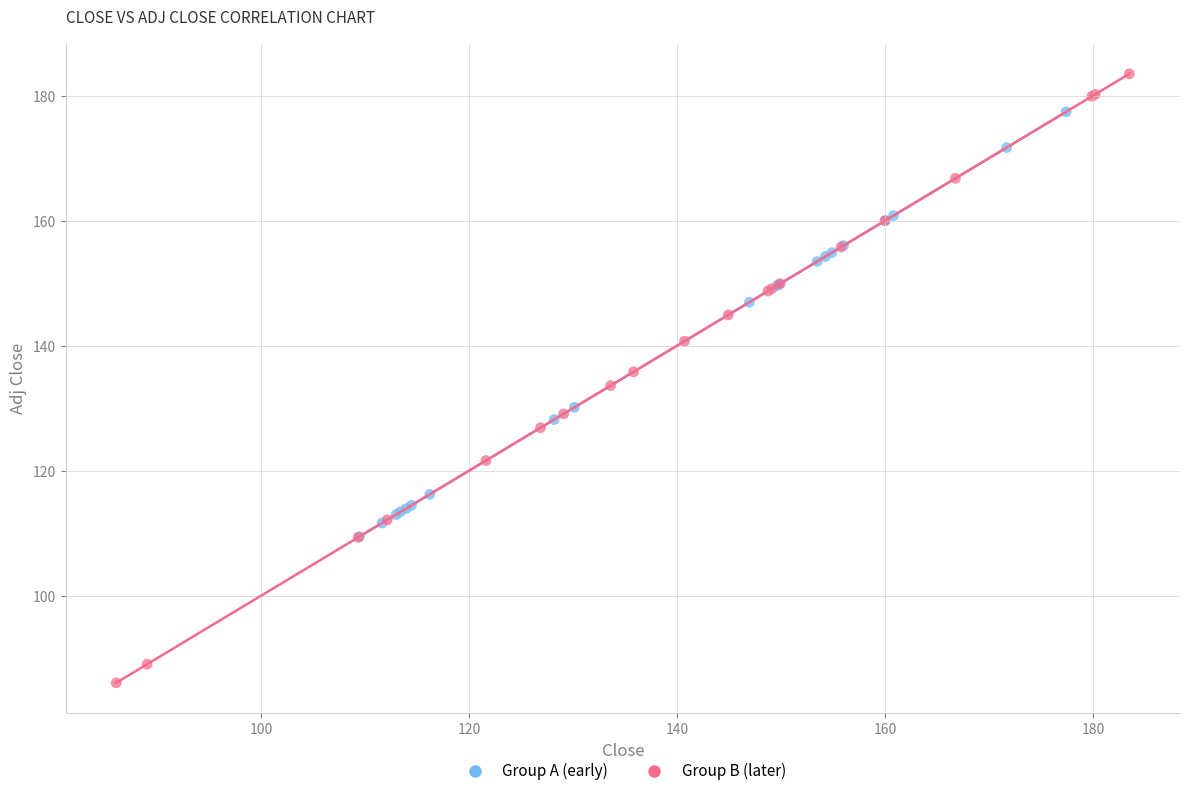

Which series contains the highest Y value?

Group B (later)